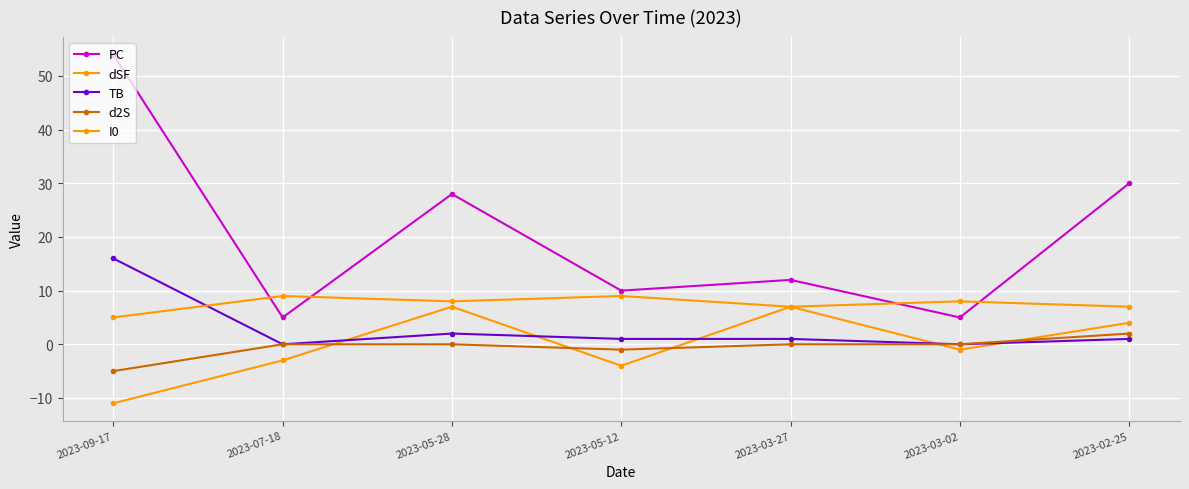

Reading left to right, transcribe all the data shown in this chart.

PC: 54	5	28	10	12	5	30
dSF: -11	-3	7	-4	7	-1	4
TB: 16	0	2	1	1	0	1
d2S: -5	0	0	-1	0	0	2
I0: 5	9	8	9	7	8	7